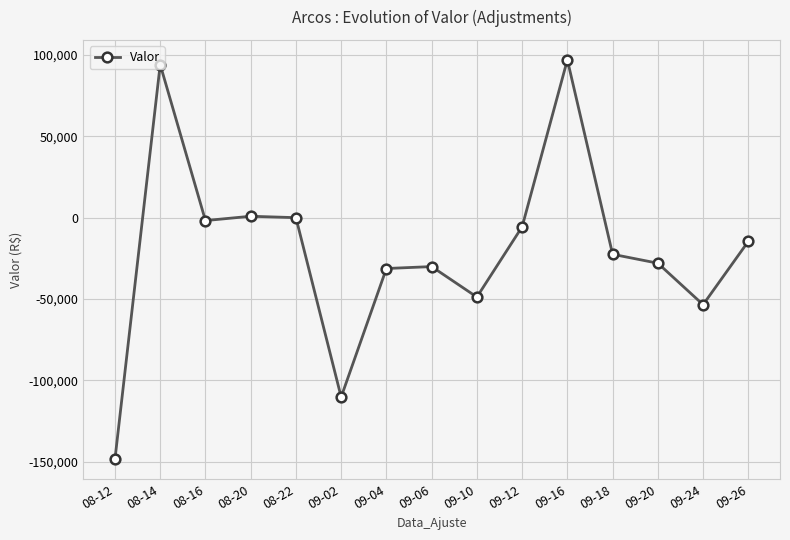

How many series are shown in this chart?

1